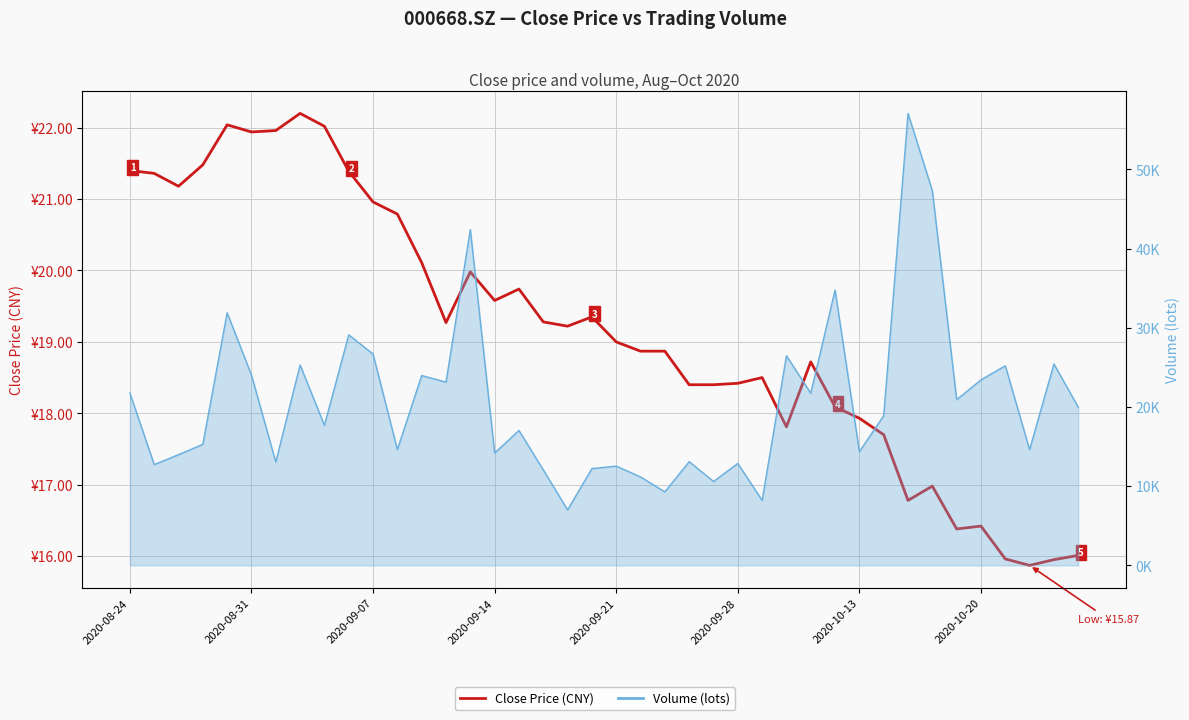

The value of Volume (lots) at 39 is 19969.0. True or false?

True